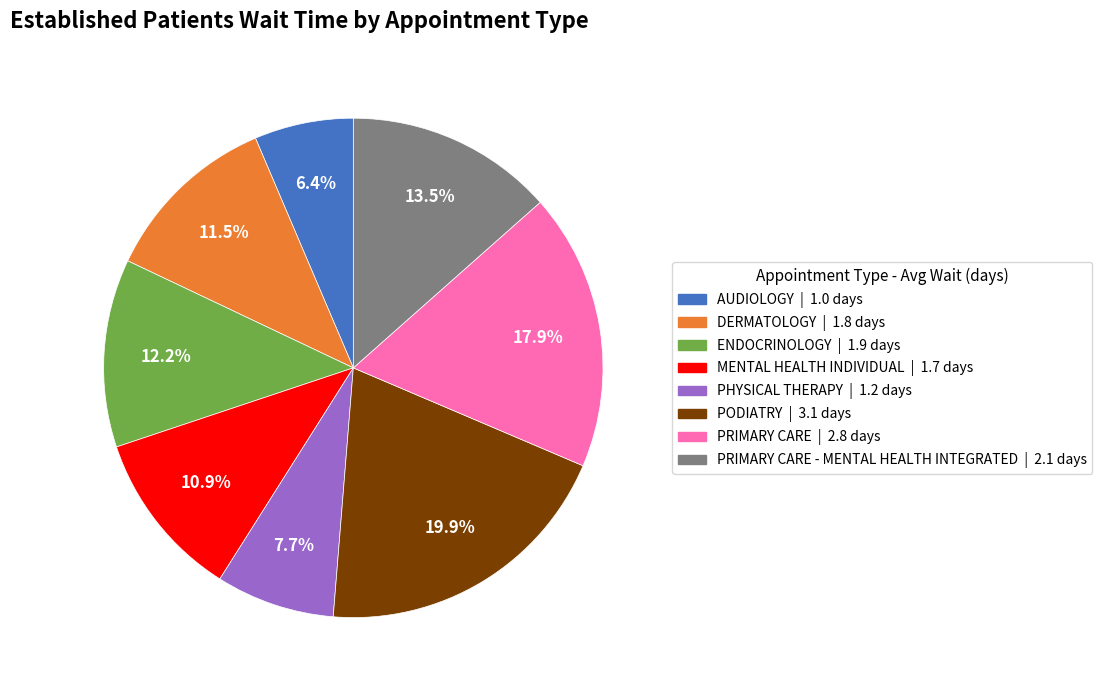

Is there any slice that represents more than half of the pie?

No